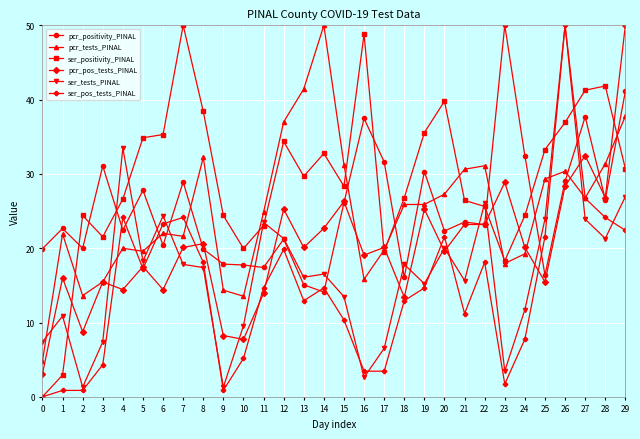

At which category is the sum across all series the highest?

26